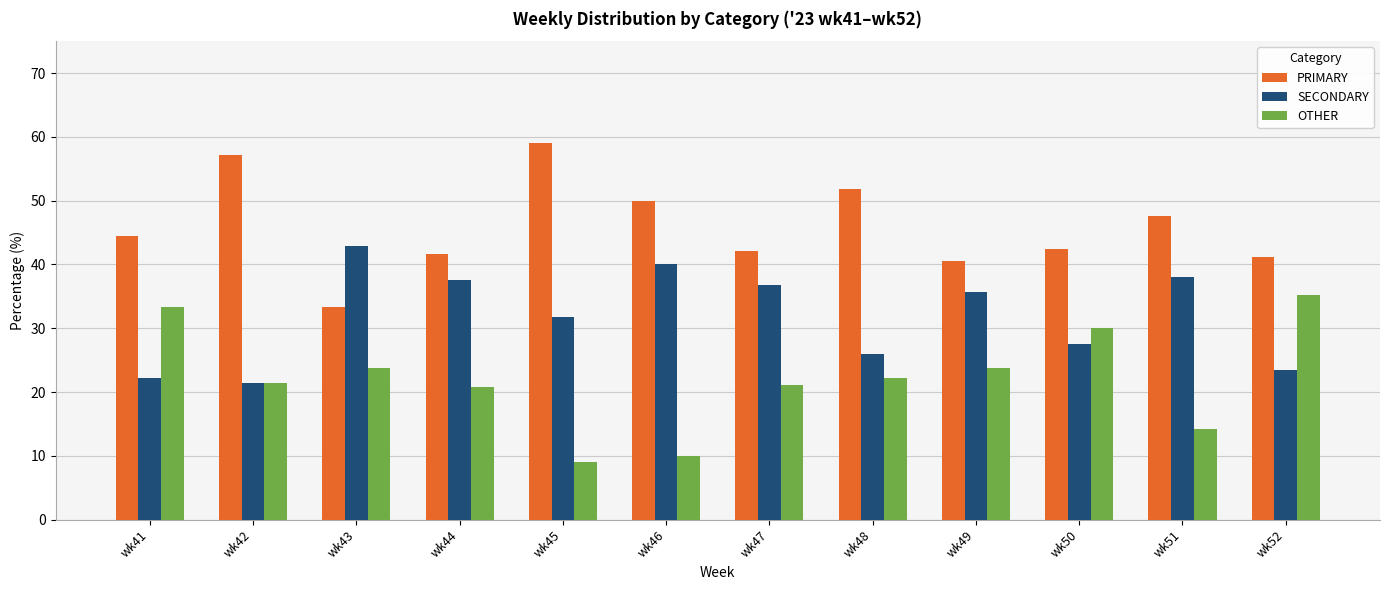

What are all the series names shown in the legend?

PRIMARY, SECONDARY, OTHER